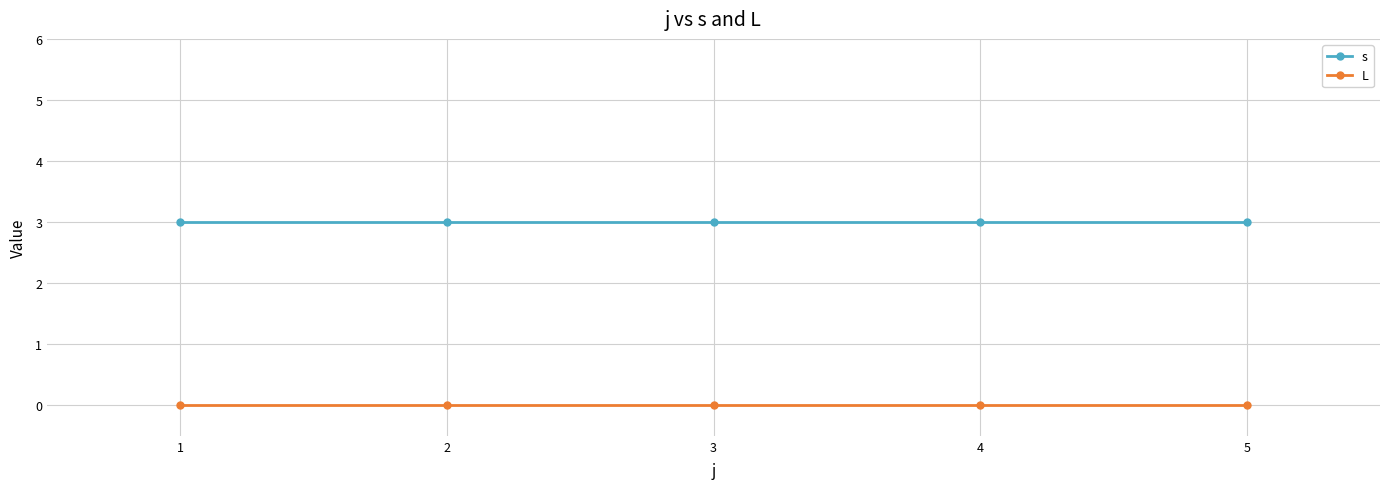

Reading left to right, transcribe all the data shown in this chart.

s: 3	3	3	3	3
L: 0	0	0	0	0